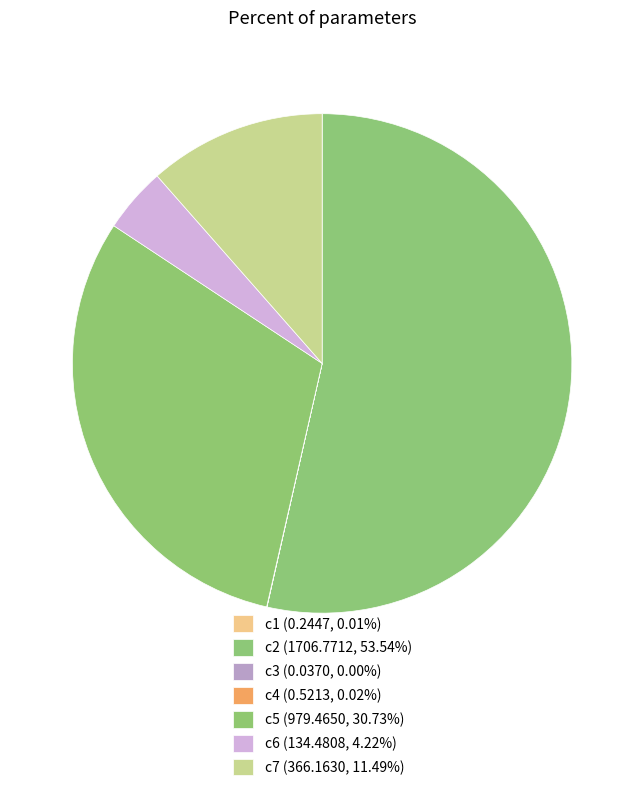

What is the majority slice?

c2